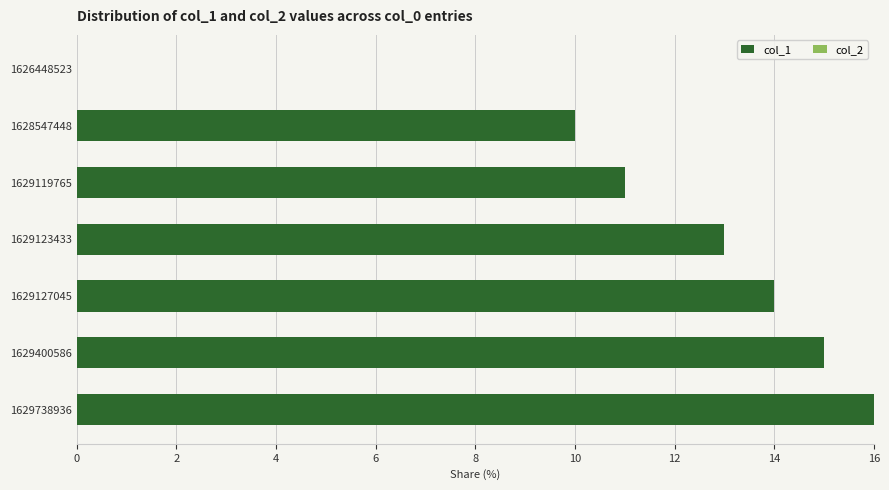

Are the bars horizontal?

Yes